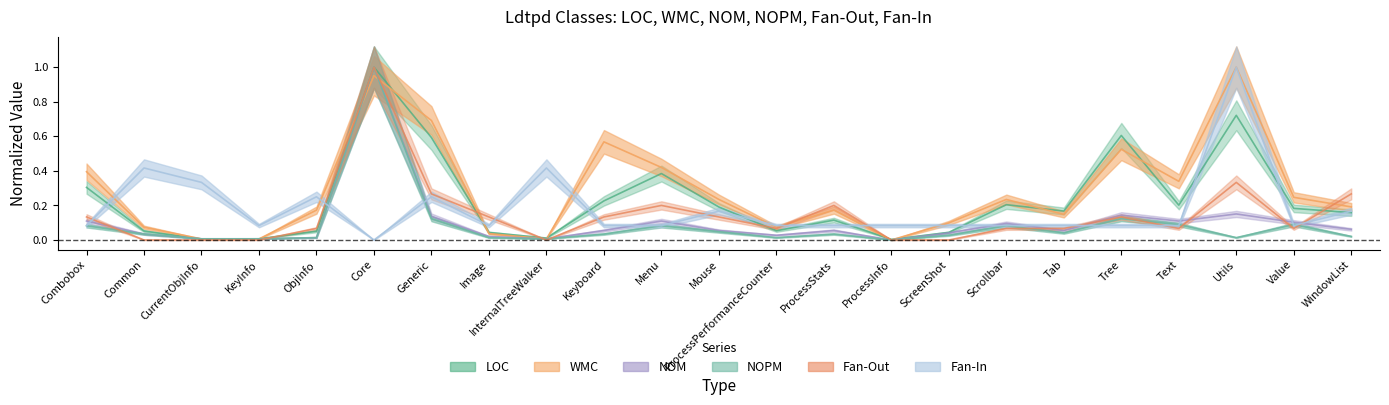

Does the chart display data point markers on the line(s)?

No